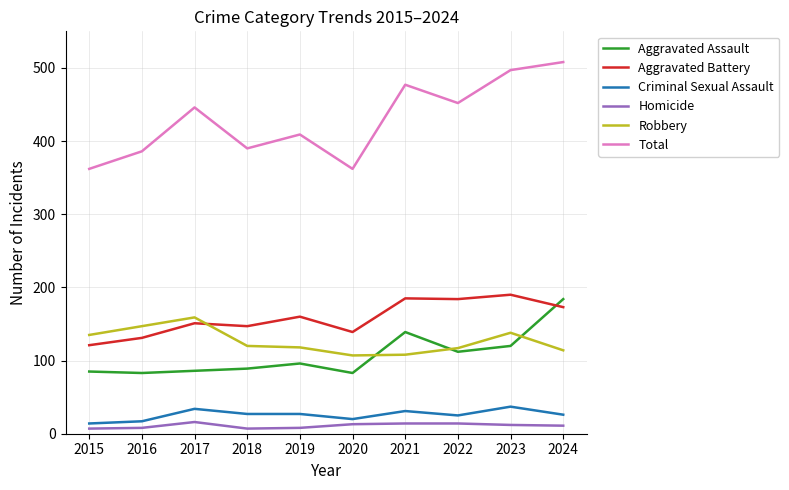

How many lines are shown in the chart?

6